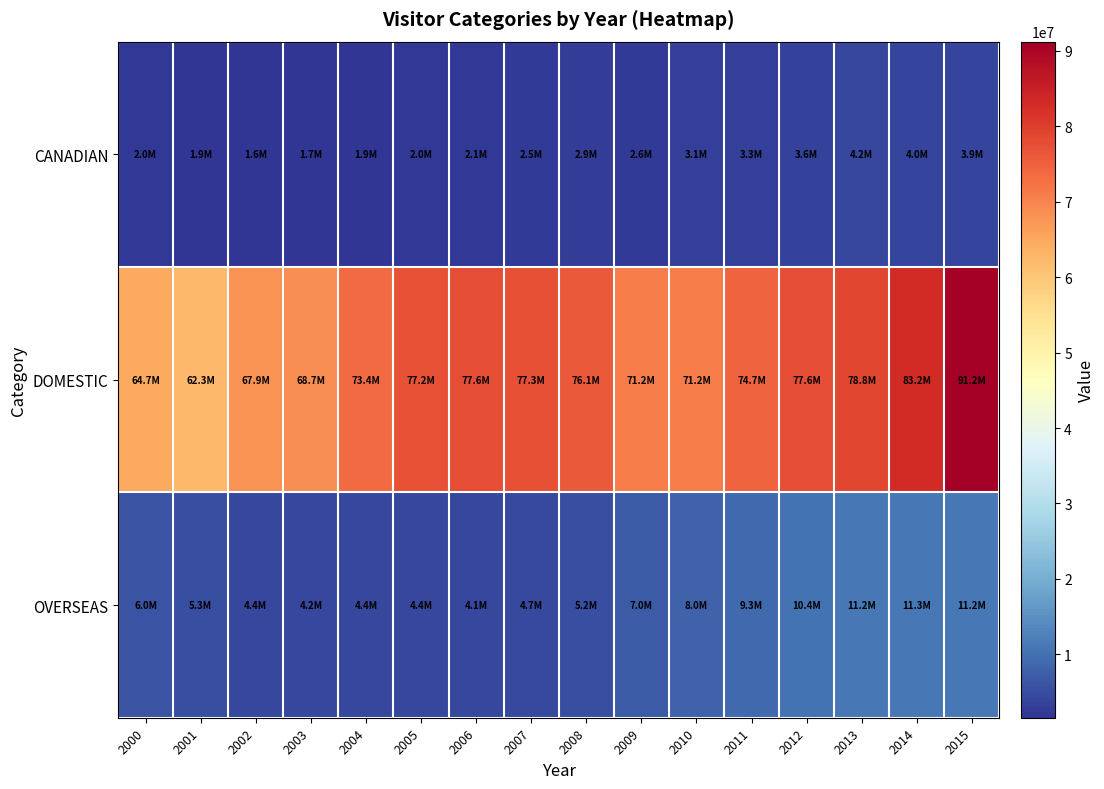

Between 2006 and 2014, which series saw the biggest shift?

OVERSEAS